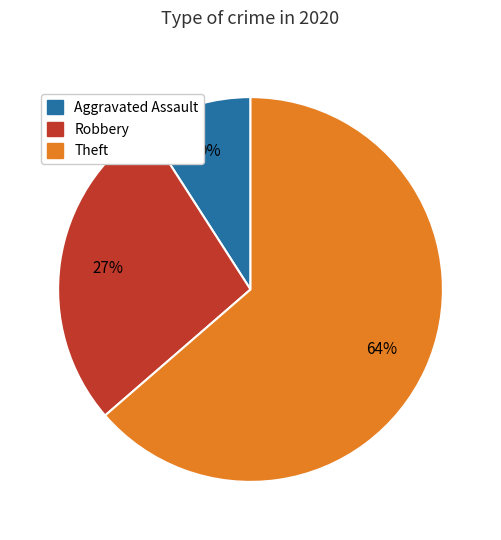

Combined, do Robbery and Aggravated Assault account for over 50%?

No